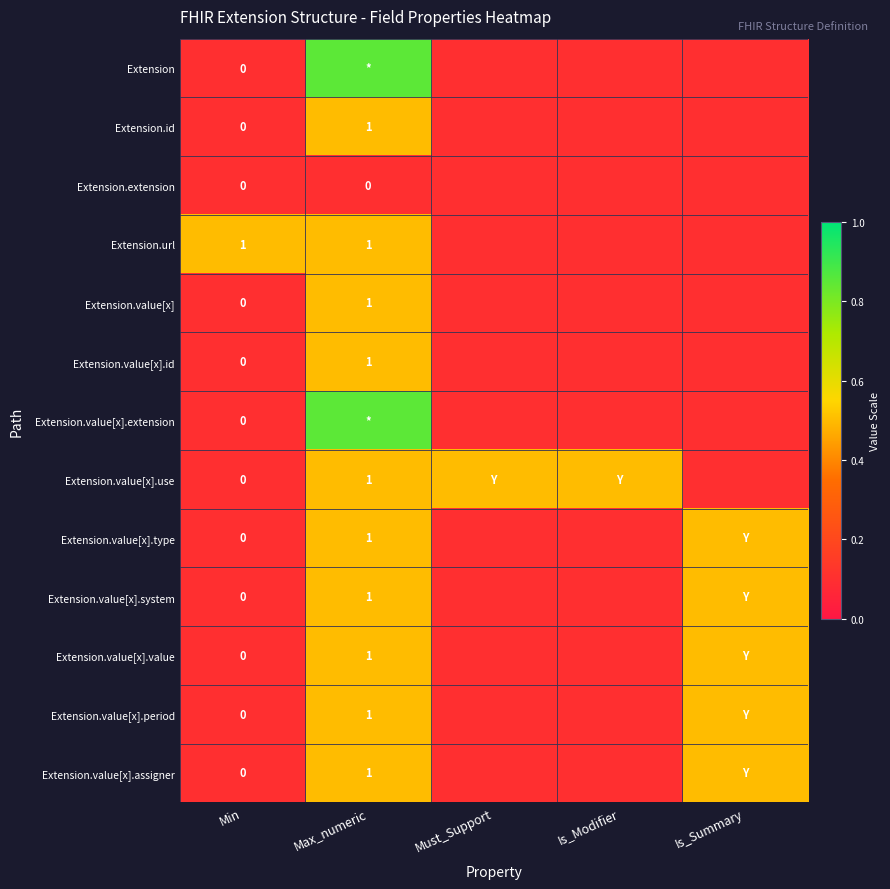

At Min, list the series in order from smallest to largest.

Extension, Extension.id, Extension.extension, Extension.value[x], Extension.value[x].id, Extension.value[x].extension, Extension.value[x].use, Extension.value[x].type, Extension.value[x].system, Extension.value[x].value, Extension.value[x].period, Extension.value[x].assigner, Extension.url